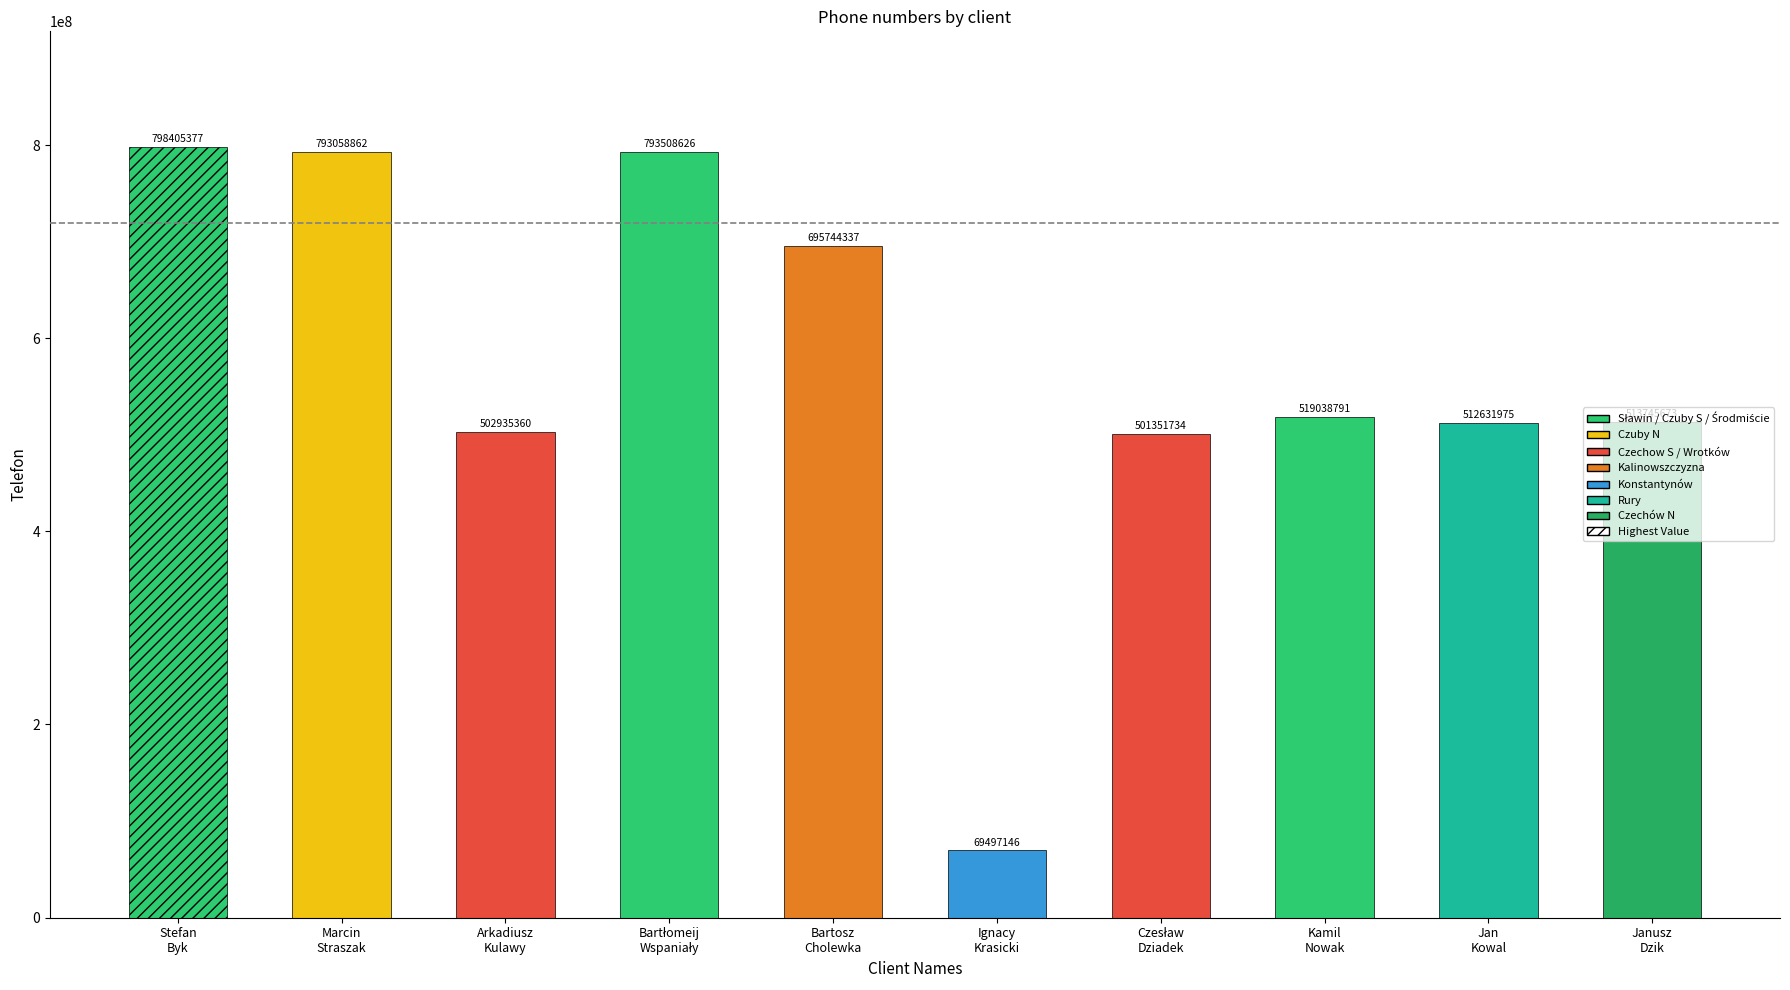

Approximately how many times larger is the value at Arkadiusz
Kulawy compared to Bartosz
Cholewka?

0.7